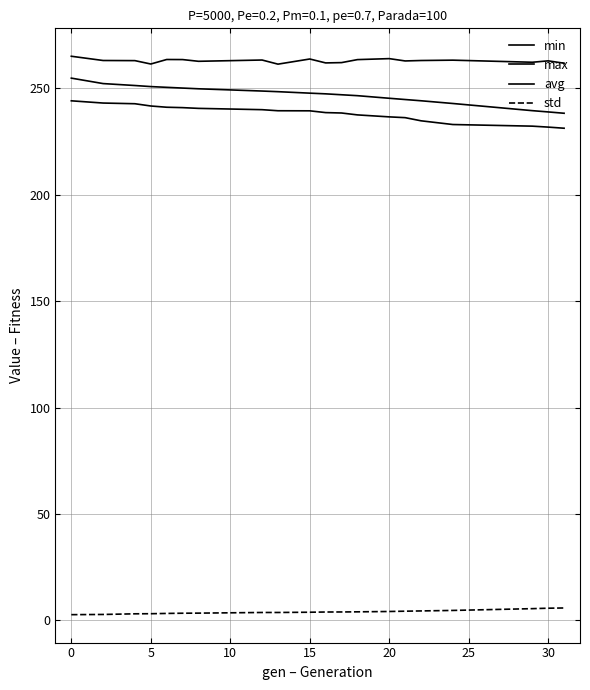

True or false: min and std cross at least once.

False